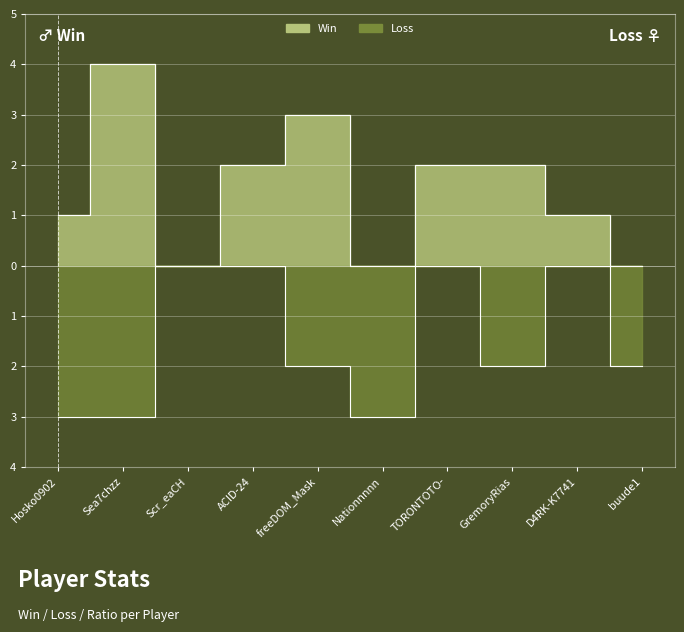

Which series has the largest total across all categories?

Win